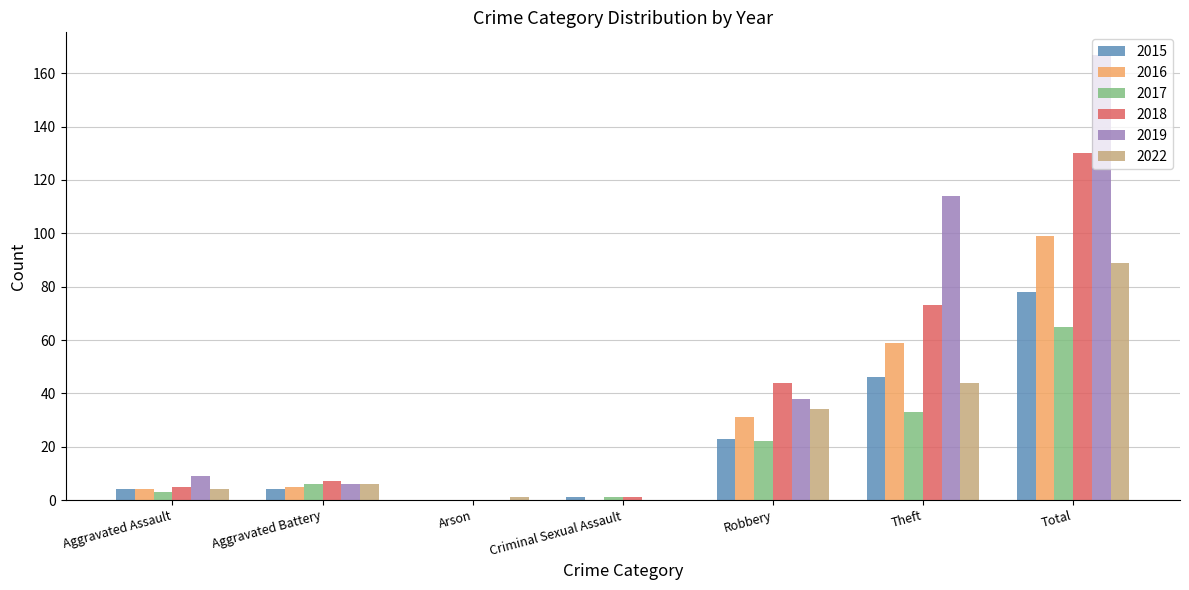

Which series has the largest total across all categories?

2019